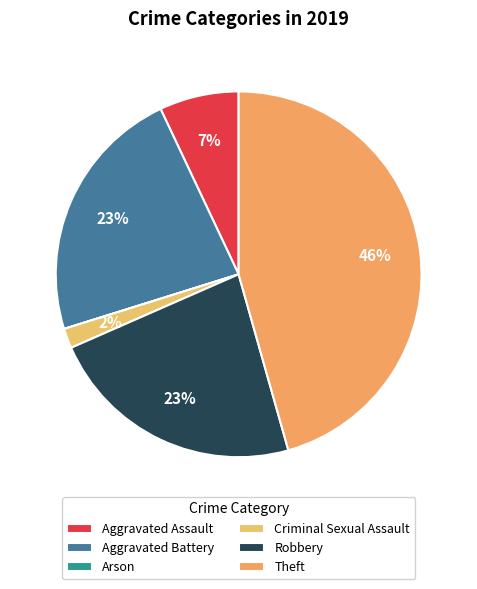

Approximately how many times larger is the value at Aggravated Assault compared to Criminal Sexual Assault?

4.0